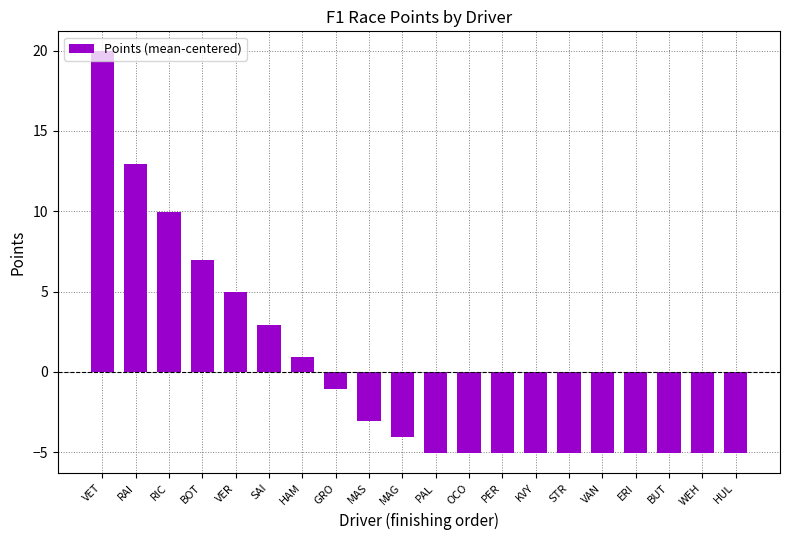

What is the label of the 1st bar from the left?

VET